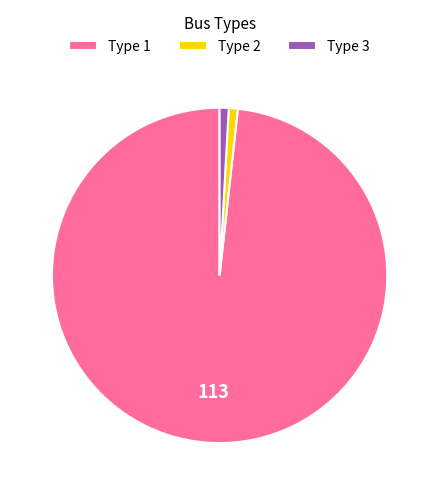

True or false: Type 2 accounts for 1% of the total.

True